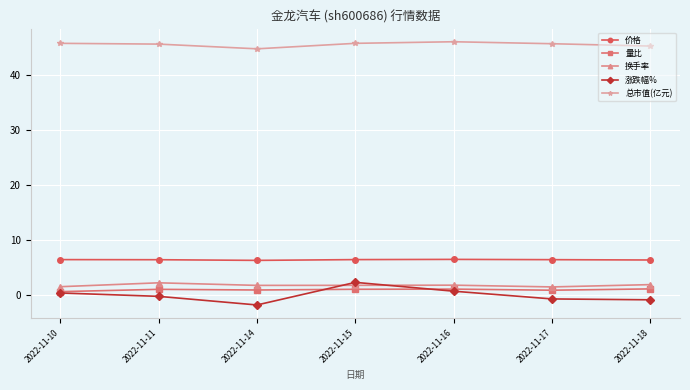

Which series has the largest range (max minus min)?

涨跌幅%